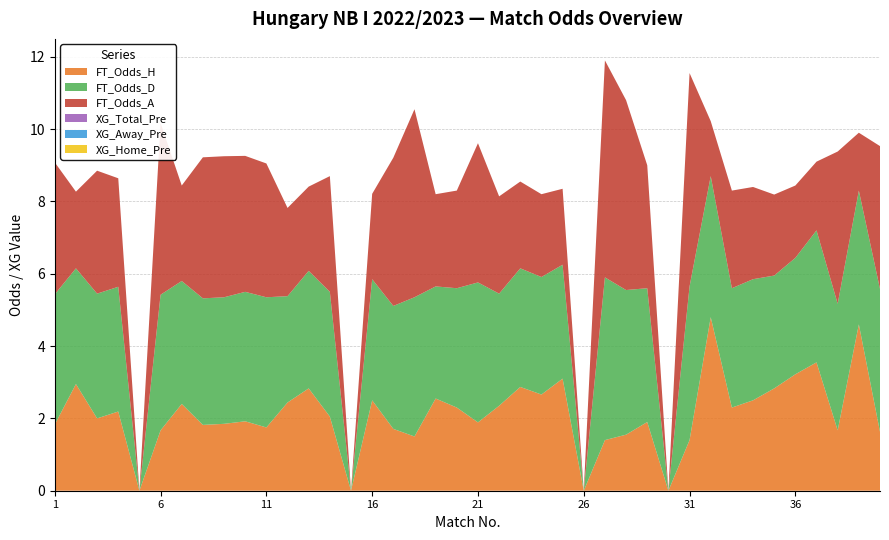

Reading left to right, transcribe all the data shown in this chart.

FT_Odds_H: 1=1.8	2=3.0	3=2.0	4=2.2	5=0.0	6=1.7	7=2.4	8=1.8	9=1.9	10=1.9	11=1.8	12=2.4	13=2.8	14=2.0	15=0.0	16=2.5	17=1.7	18=1.5	19=2.5	20=2.3	21=1.9	22=2.4	23=2.9	24=2.7	25=3.1	26=0.0	27=1.4	28=1.6	29=1.9	30=0.0	31=1.4	32=4.8	33=2.3	34=2.5	35=2.8	36=3.2	37=3.5	38=1.7	39=4.6	40=1.6
FT_Odds_A: 1=3.6	2=2.1	3=3.4	4=3.0	5=0.0	6=4.8	7=2.6	8=3.9	9=3.9	10=3.8	11=3.7	12=2.4	13=2.3	14=3.2	15=0.0	16=2.4	17=4.1	18=5.2	19=2.5	20=2.7	21=3.9	22=2.7	23=2.4	24=2.3	25=2.1	26=0.0	27=6.0	28=5.2	29=3.4	30=0.0	31=5.9	32=1.5	33=2.7	34=2.5	35=2.2	36=2.0	37=1.9	38=4.2	39=1.6	40=4.0
XG_Home_Pre: 1=0.0	2=0.0	3=0.0	4=0.0	5=0.0	6=0.0	7=0.0	8=0.0	9=0.0	10=0.0	11=0.0	12=0.0	13=0.0	14=0.0	15=0.0	16=0.0	17=0.0	18=0.0	19=0.0	20=0.0	21=0.0	22=0.0	23=0.0	24=0.0	25=0.0	26=0.0	27=0.0	28=0.0	29=0.0	30=0.0	31=0.0	32=0.0	33=0.0	34=0.0	35=0.0	36=0.0	37=0.0	38=0.0	39=0.0	40=0.0
XG_Away_Pre: 1=0.0	2=0.0	3=0.0	4=0.0	5=0.0	6=0.0	7=0.0	8=0.0	9=0.0	10=0.0	11=0.0	12=0.0	13=0.0	14=0.0	15=0.0	16=0.0	17=0.0	18=0.0	19=0.0	20=0.0	21=0.0	22=0.0	23=0.0	24=0.0	25=0.0	26=0.0	27=0.0	28=0.0	29=0.0	30=0.0	31=0.0	32=0.0	33=0.0	34=0.0	35=0.0	36=0.0	37=0.0	38=0.0	39=0.0	40=0.0
FT_Odds_D: 1=3.6	2=3.2	3=3.5	4=3.5	5=0.0	6=3.8	7=3.4	8=3.5	9=3.5	10=3.6	11=3.6	12=2.9	13=3.2	14=3.5	15=0.0	16=3.4	17=3.4	18=3.9	19=3.1	20=3.3	21=3.9	22=3.1	23=3.3	24=3.2	25=3.1	26=0.0	27=4.5	28=4.0	29=3.7	30=0.0	31=4.2	32=3.9	33=3.3	34=3.4	35=3.1	36=3.2	37=3.6	38=3.5	39=3.7	40=4.0
XG_Total_Pre: 1=0.0	2=0.0	3=0.0	4=0.0	5=0.0	6=0.0	7=0.0	8=0.0	9=0.0	10=0.0	11=0.0	12=0.0	13=0.0	14=0.0	15=0.0	16=0.0	17=0.0	18=0.0	19=0.0	20=0.0	21=0.0	22=0.0	23=0.0	24=0.0	25=0.0	26=0.0	27=0.0	28=0.0	29=0.0	30=0.0	31=0.0	32=0.0	33=0.0	34=0.0	35=0.0	36=0.0	37=0.0	38=0.0	39=0.0	40=0.0